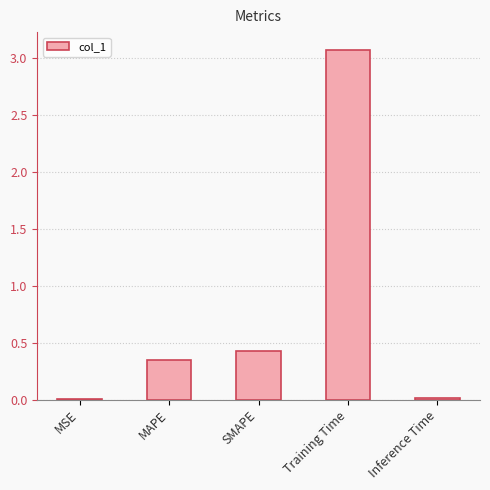

Where is the data nearest to the value 1?

SMAPE